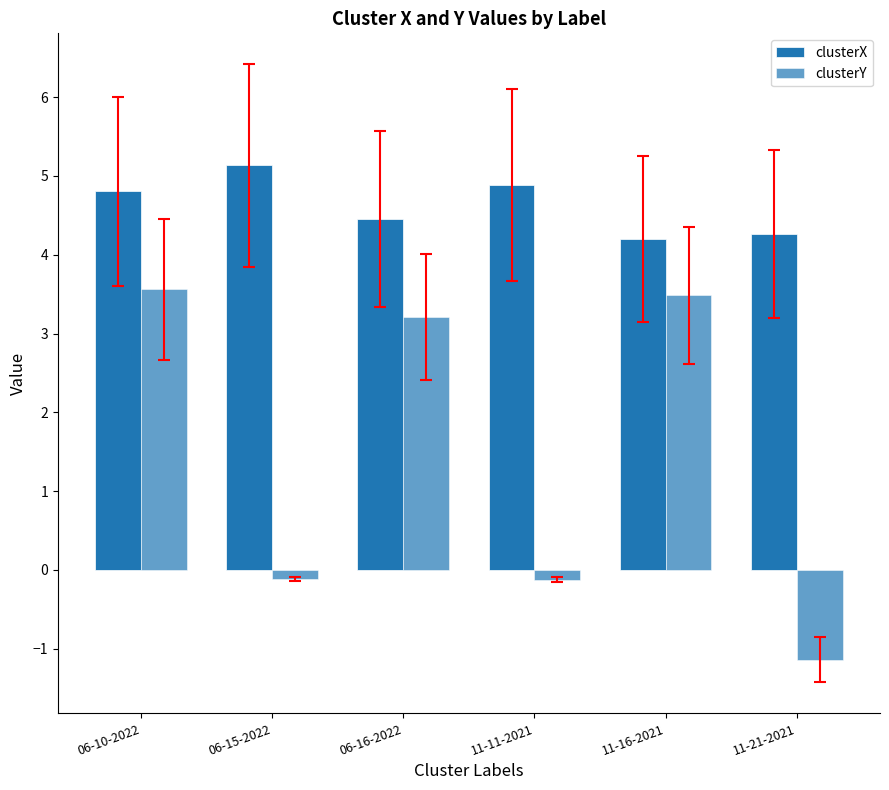

Which series has the widest spread of values?

clusterY